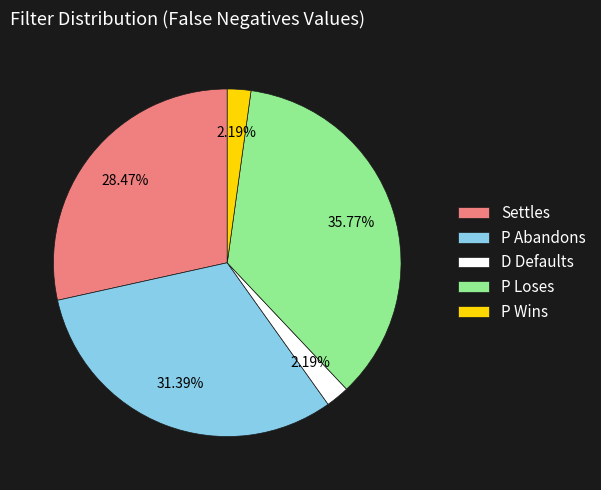

What is the largest slice in the pie chart?

P Loses